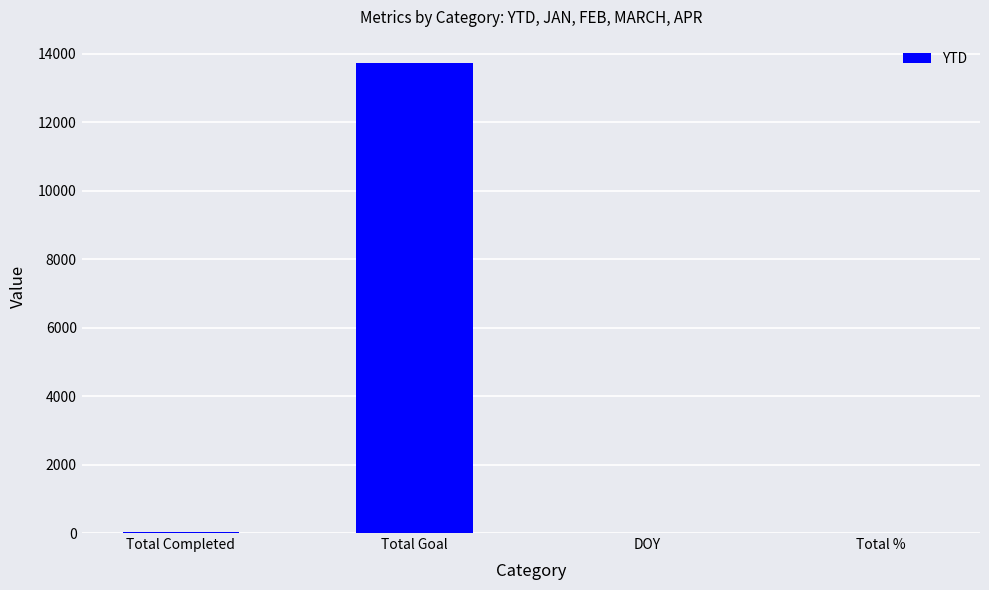

Between Total Goal and DOY, which is larger?

Total Goal